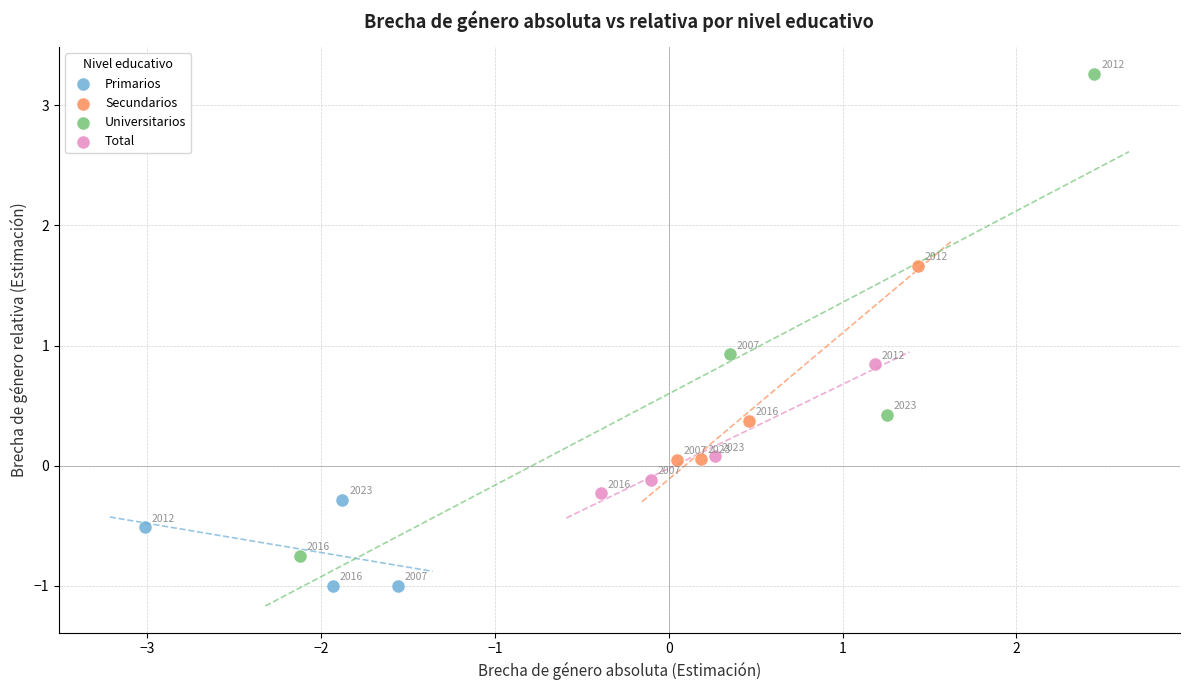

Which series contains the highest Y value?

Universitarios